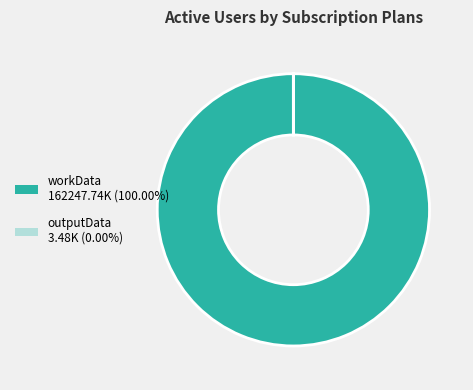

Is there any slice that represents more than half of the pie?

Yes